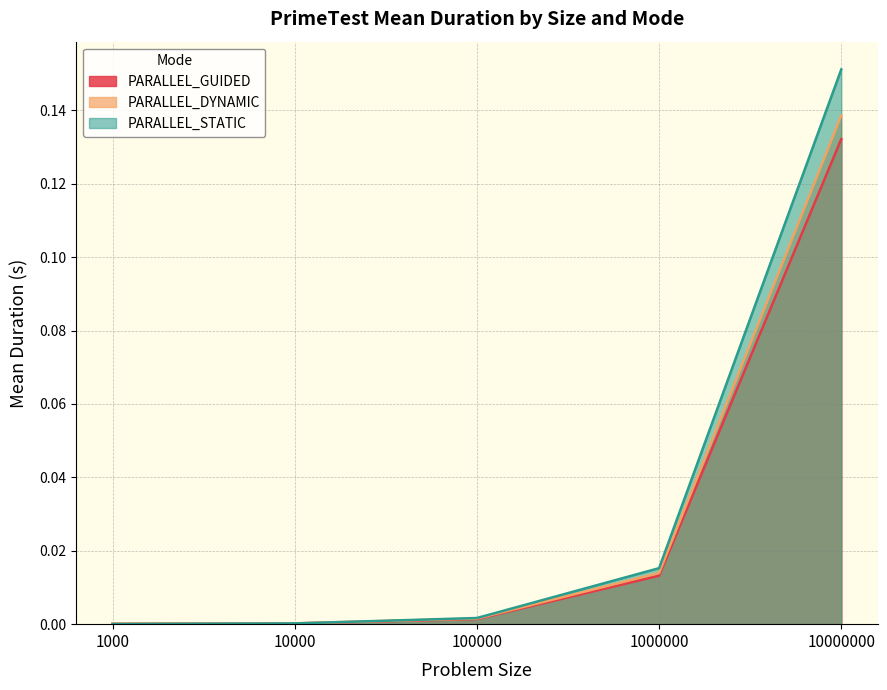

What is the difference between the PARALLEL_STATIC values at 1000000 and 10000000?

0.1